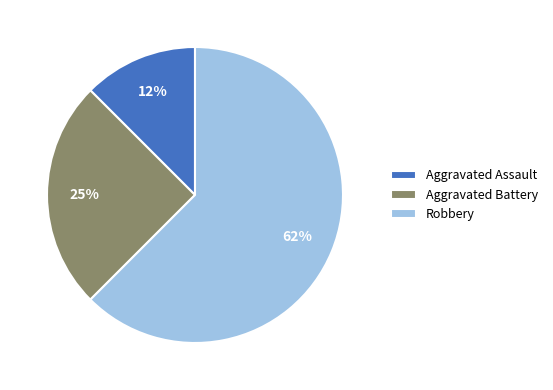

The Robbery slice represents 62% of the pie. True or false?

True